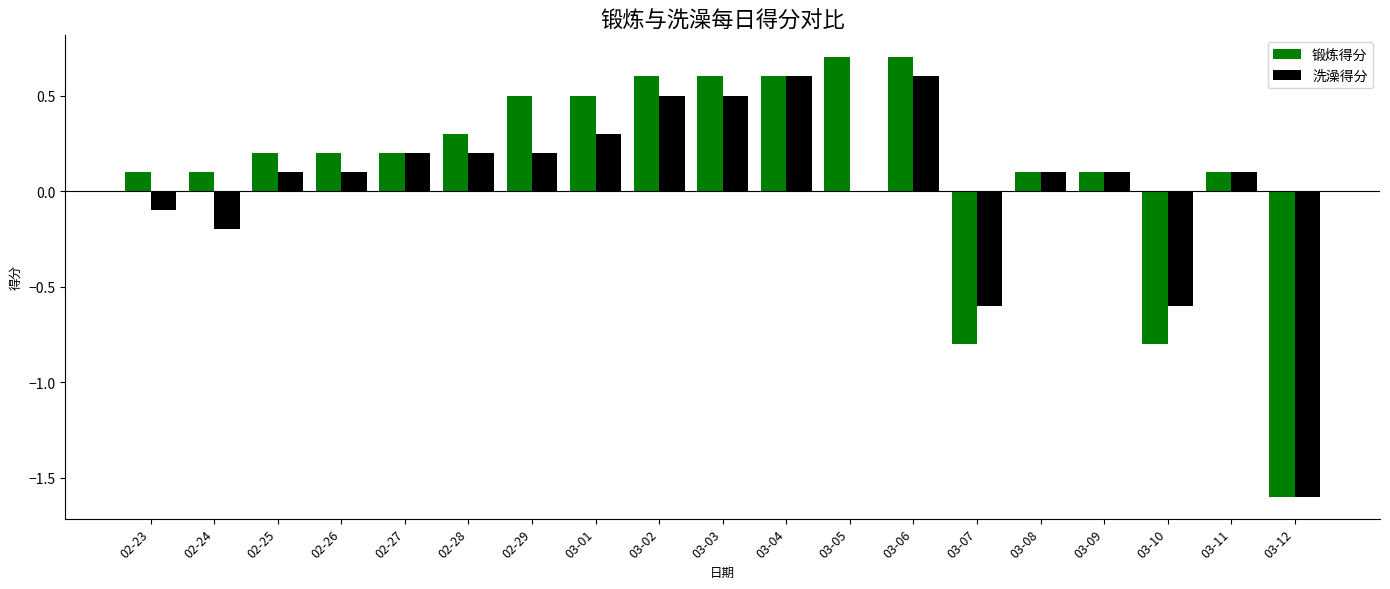

What is the highest value of the 锻炼得分 series?

0.7